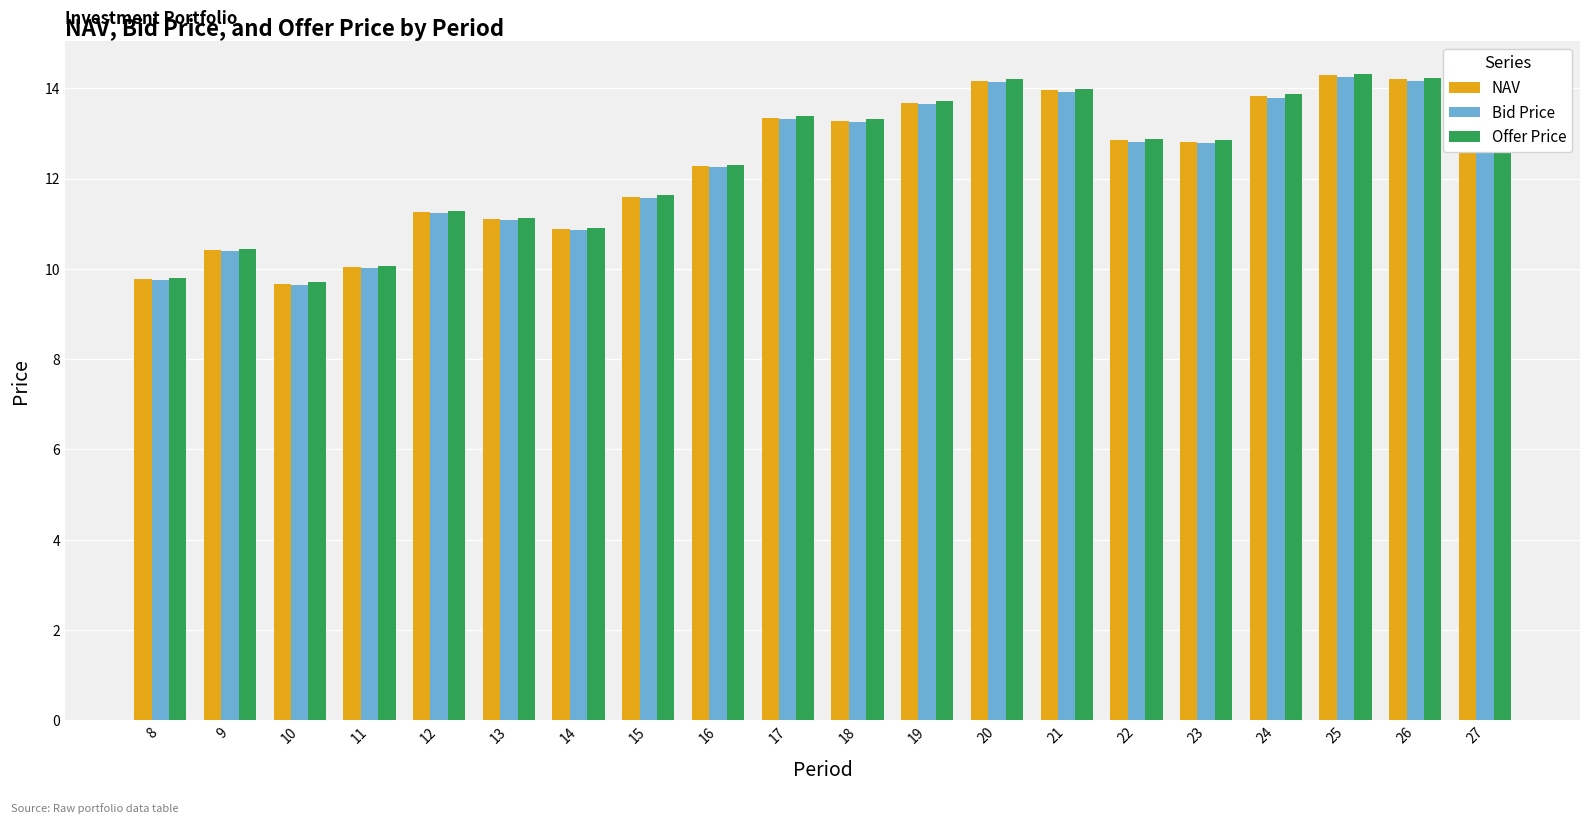

What is the value of the Offer Price bar at the 10th from the left?

13.4